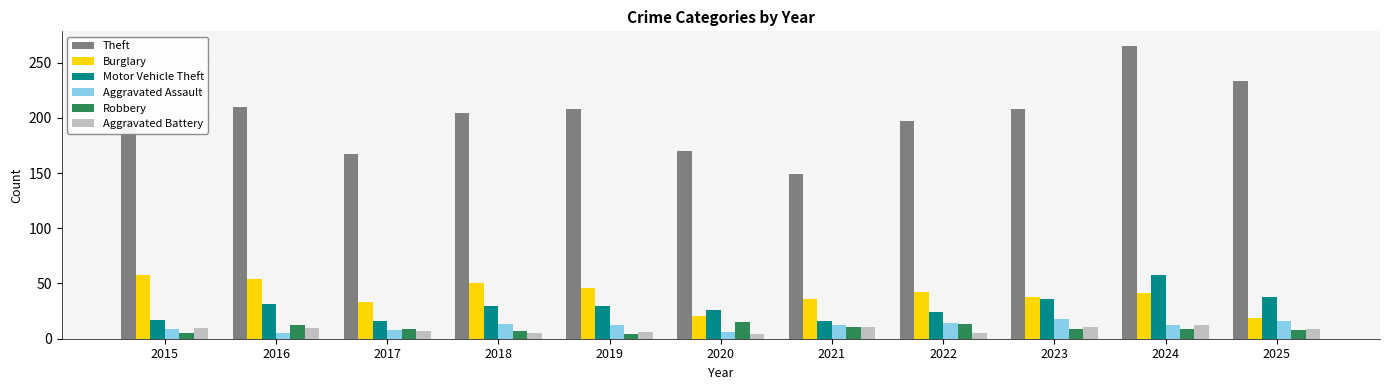

Is it true that Theft equals 107 at 2023?

False